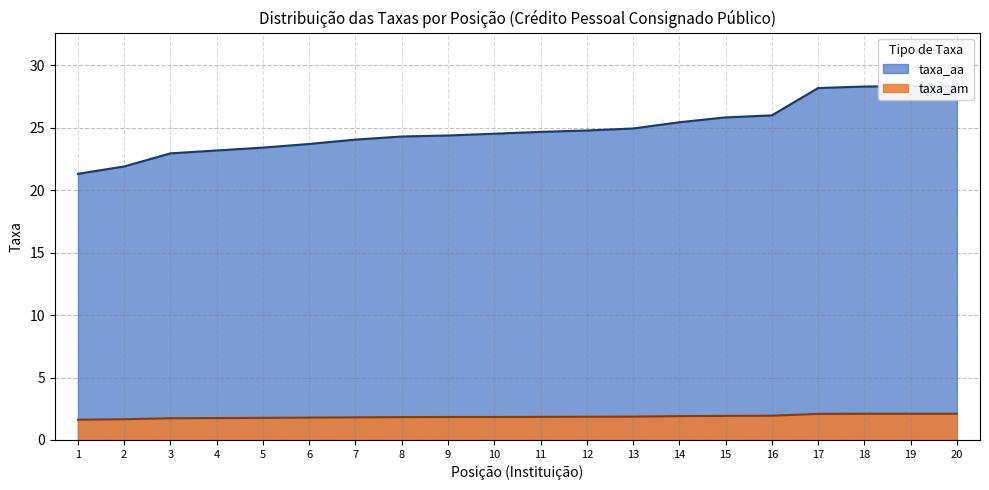

Which series has the largest total across all categories?

taxa_aa